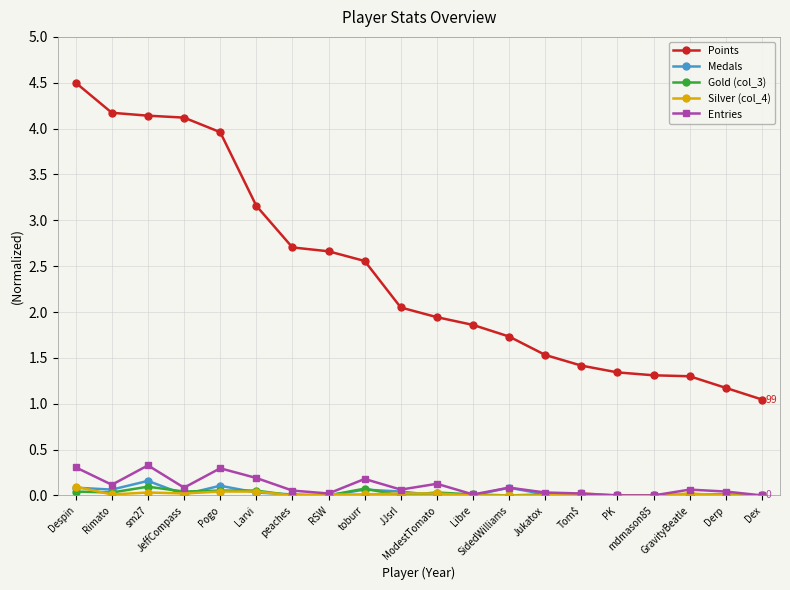

What is the maximum value shown in the chart?

4.5